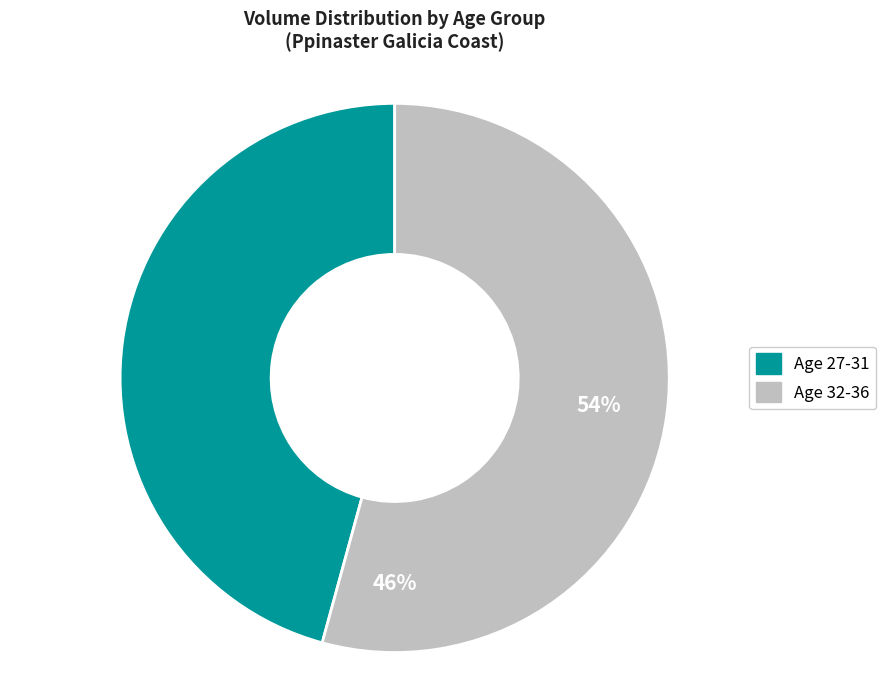

Does 27 account for over 50% of the chart?

No